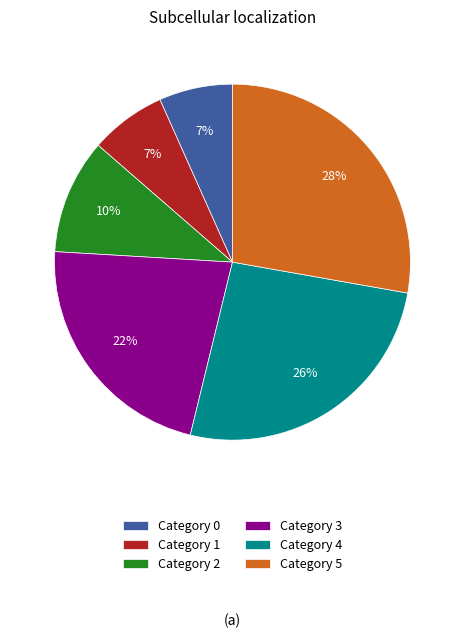

How many slices are in this pie chart?

6